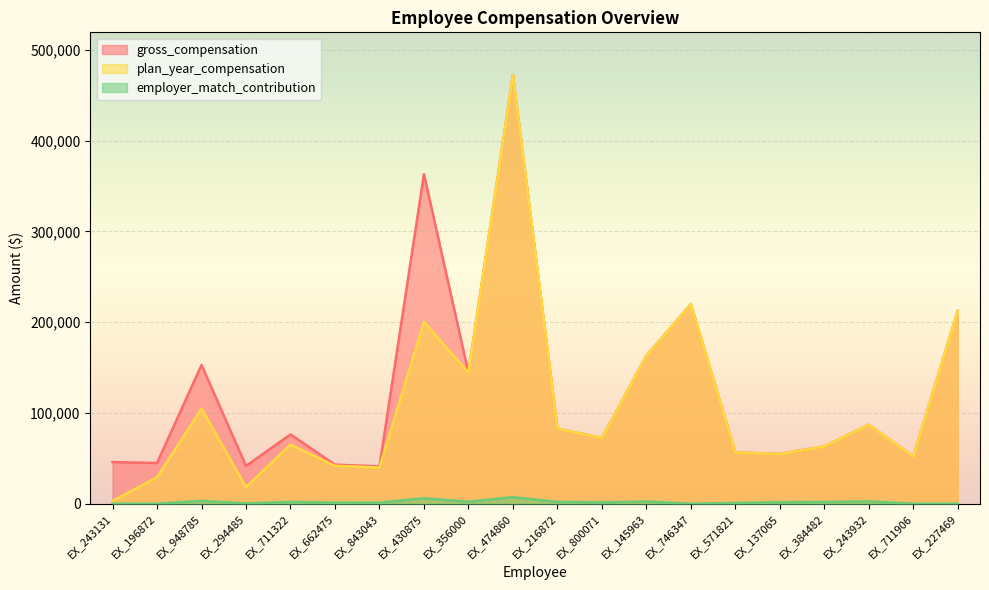

How many interior local peaks does the gross_compensation series have?

6